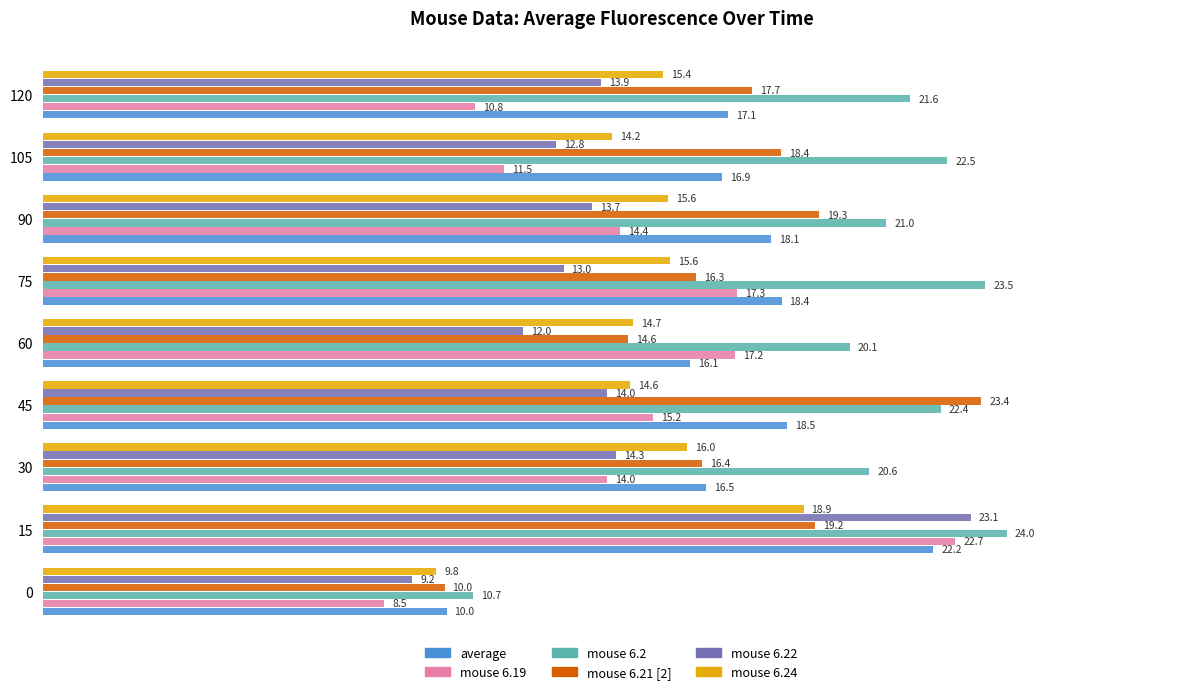

What is the spread (max minus min) of values at 0?

2.2